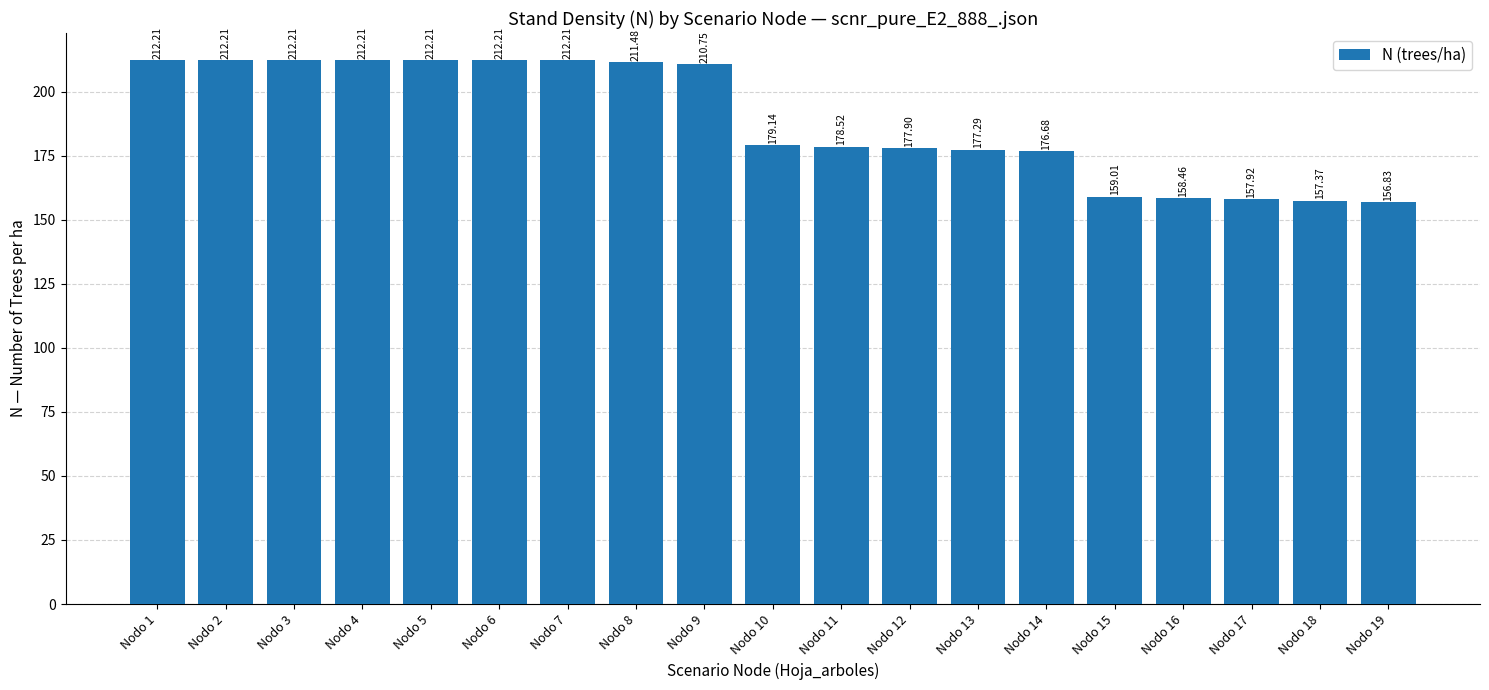

What is the sum of all values?

3586.8